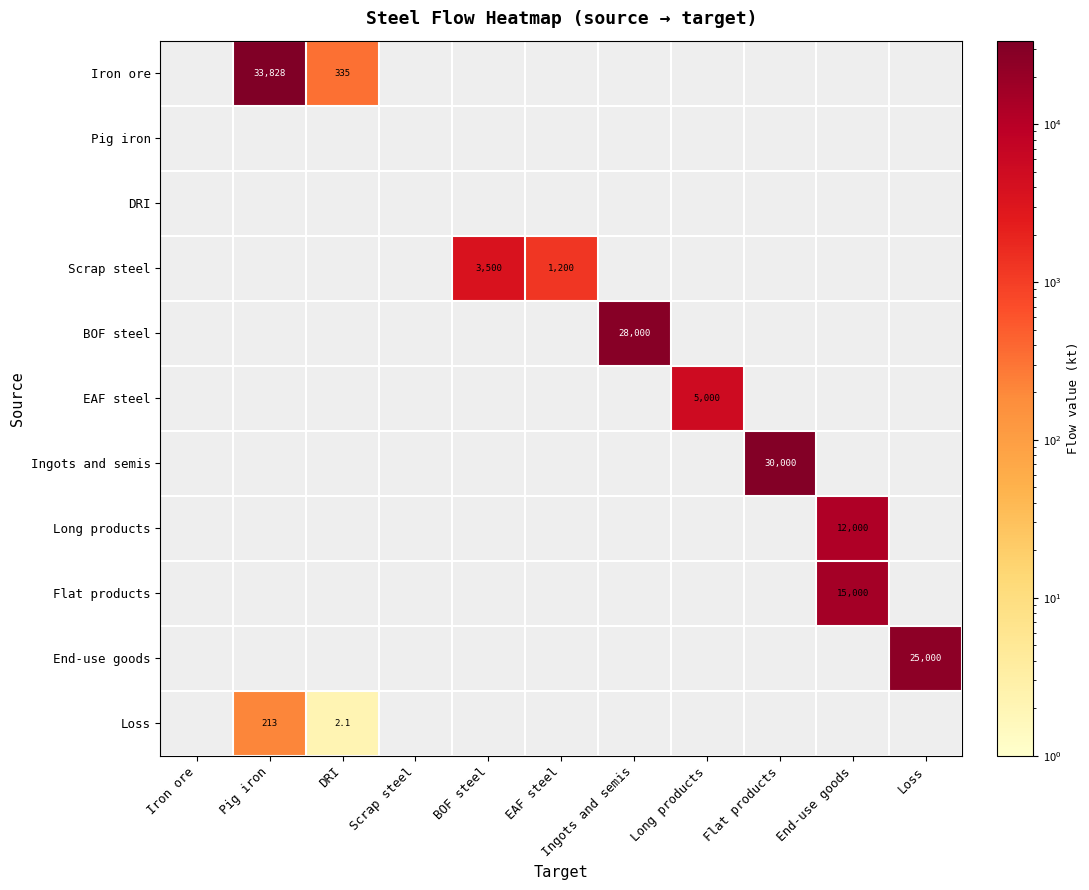

The End-use goods series shows 38815.4 at Loss. True or false?

False